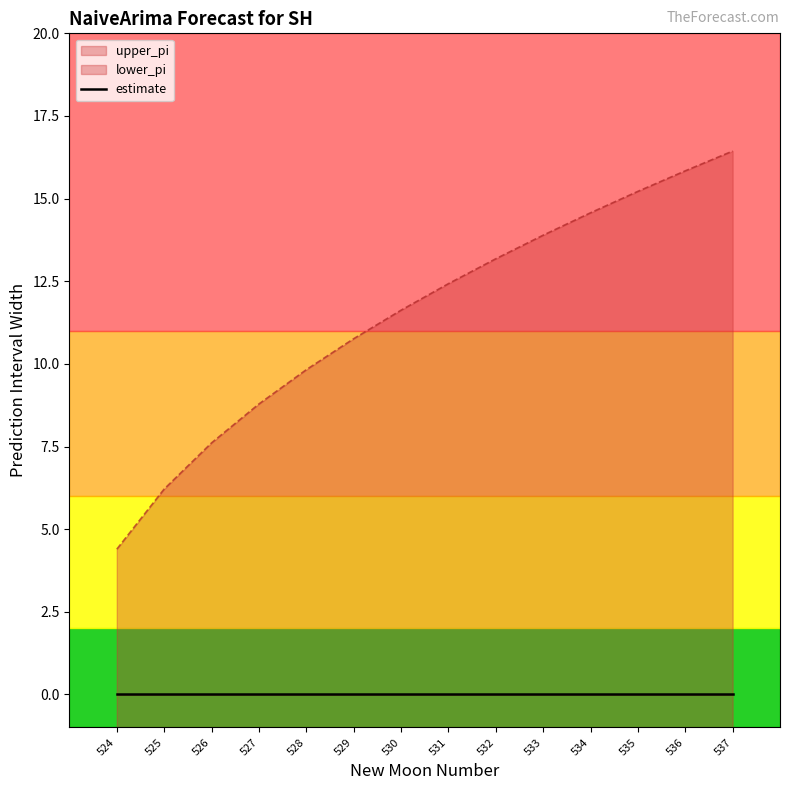

Between 533 and 535, which series saw the biggest shift?

upper_pi